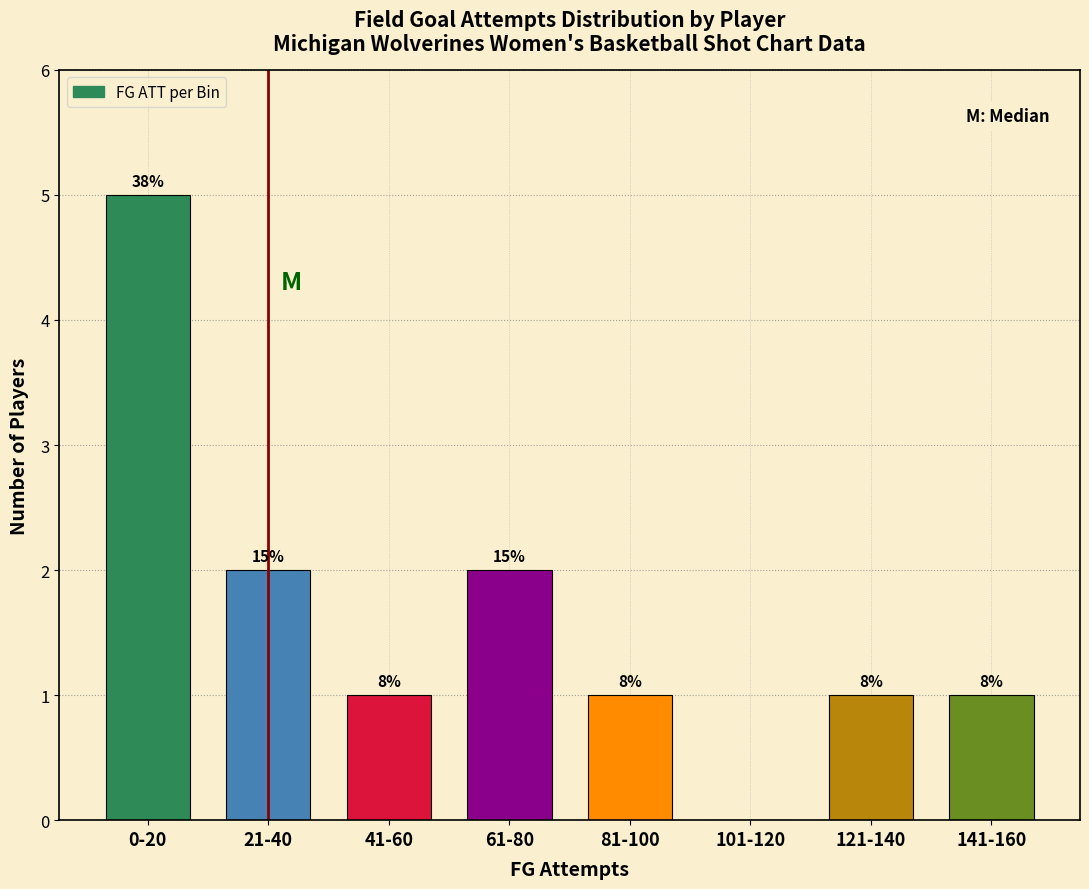

Are the bars horizontal?

No